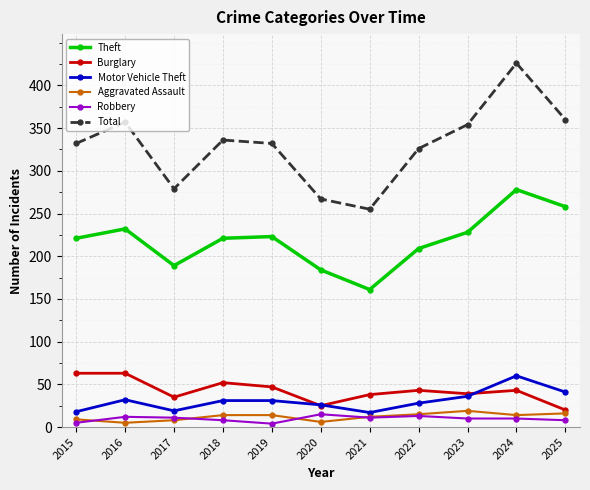

At how many categories does at least one series exceed 136?

11